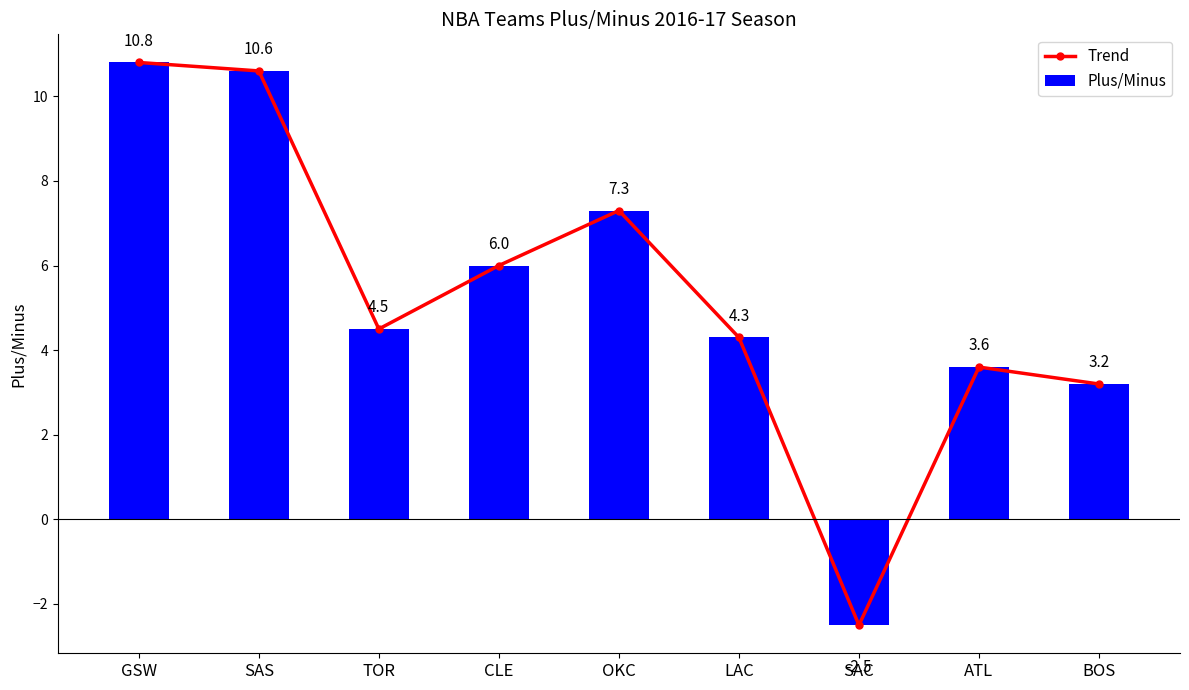

How many values in Trend are below zero?

1